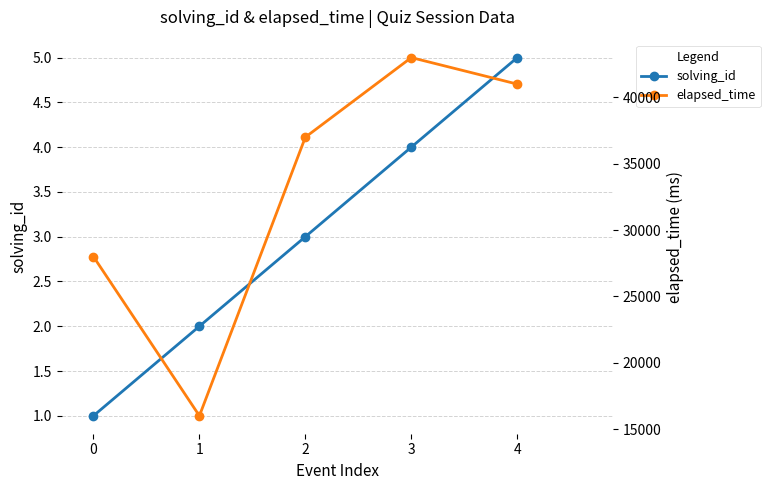

Where is solving_id nearest to the value 3?

2